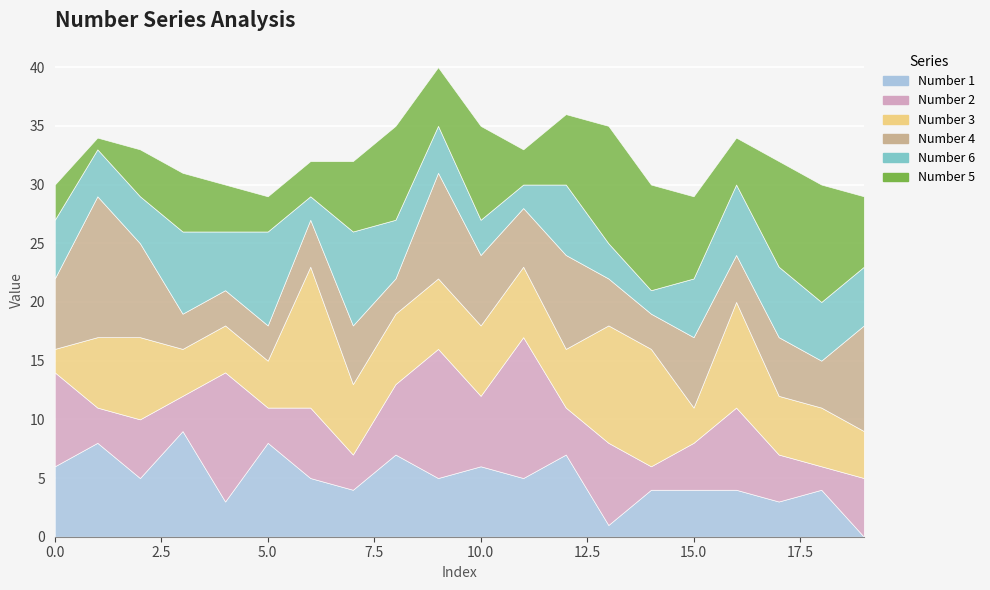

What is the difference between the highest and lowest values at 19?

9